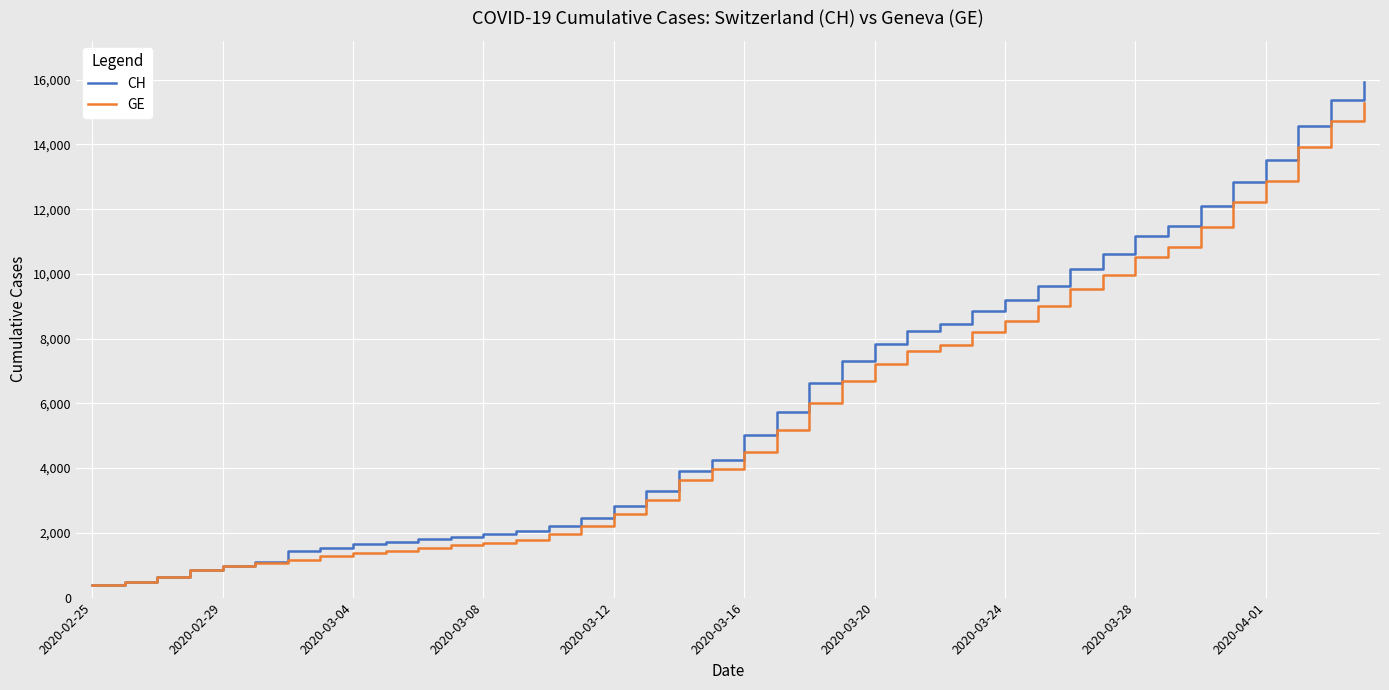

Which series has the largest range (max minus min)?

CH